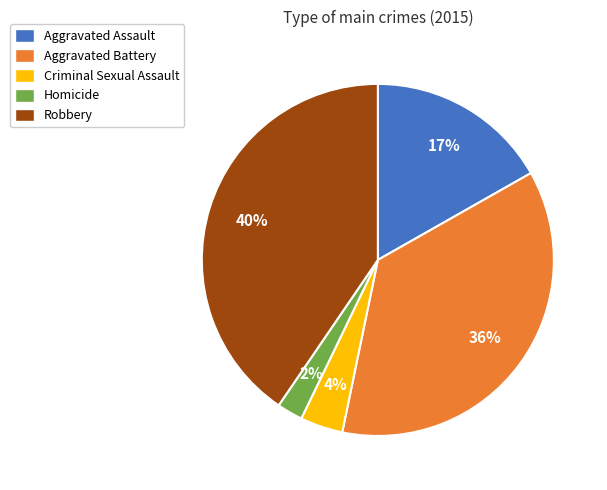

How many segments does this pie chart have?

5